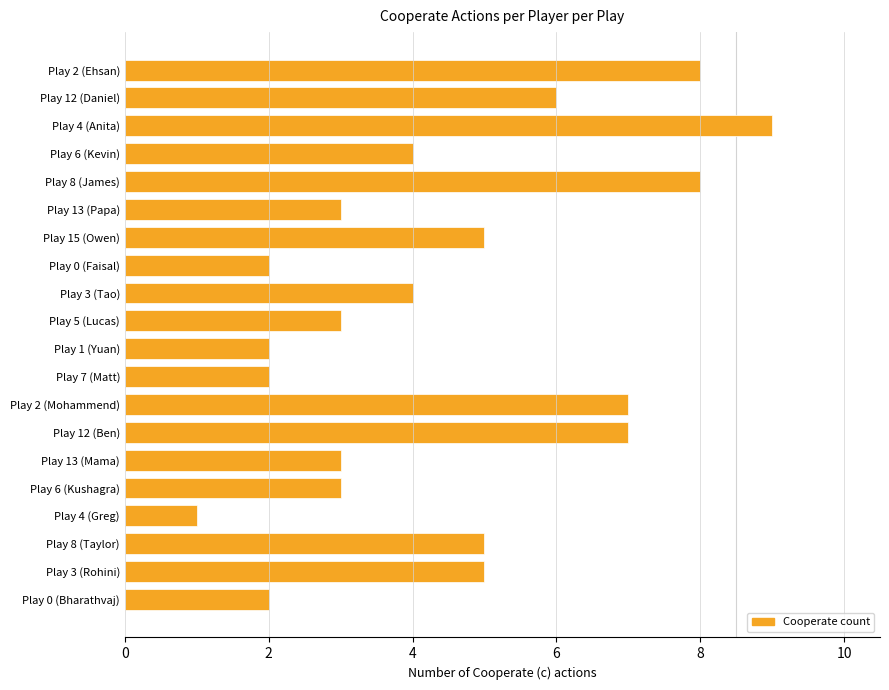

The chart shows a value of 5 at Play 3 (Rohini). True or false?

True